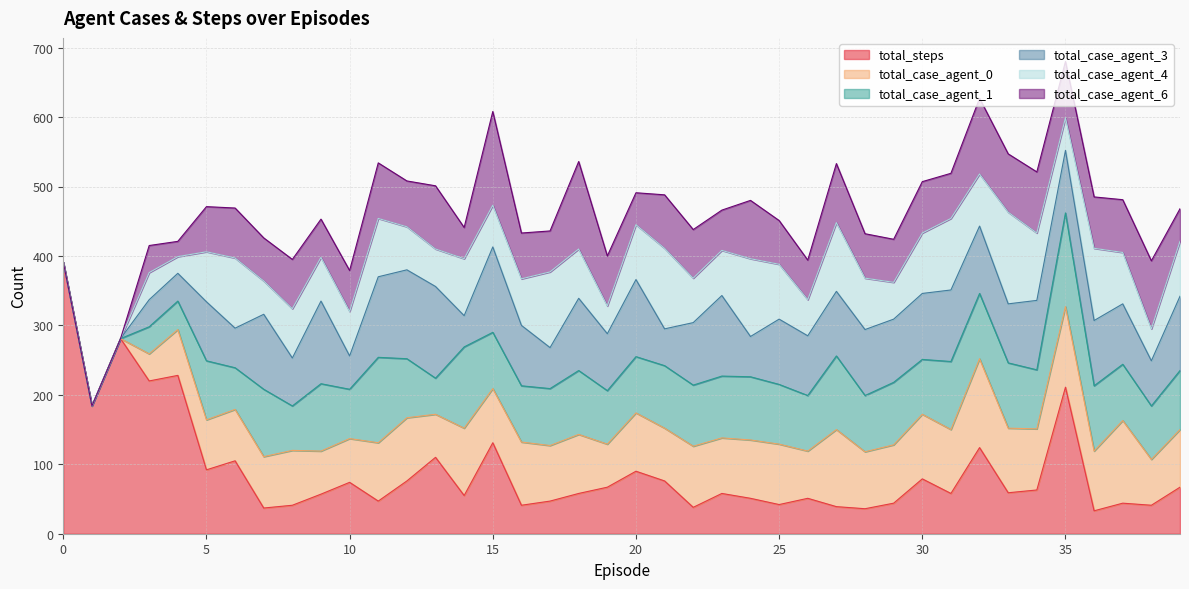

Which series has the largest total across all categories?

total_steps